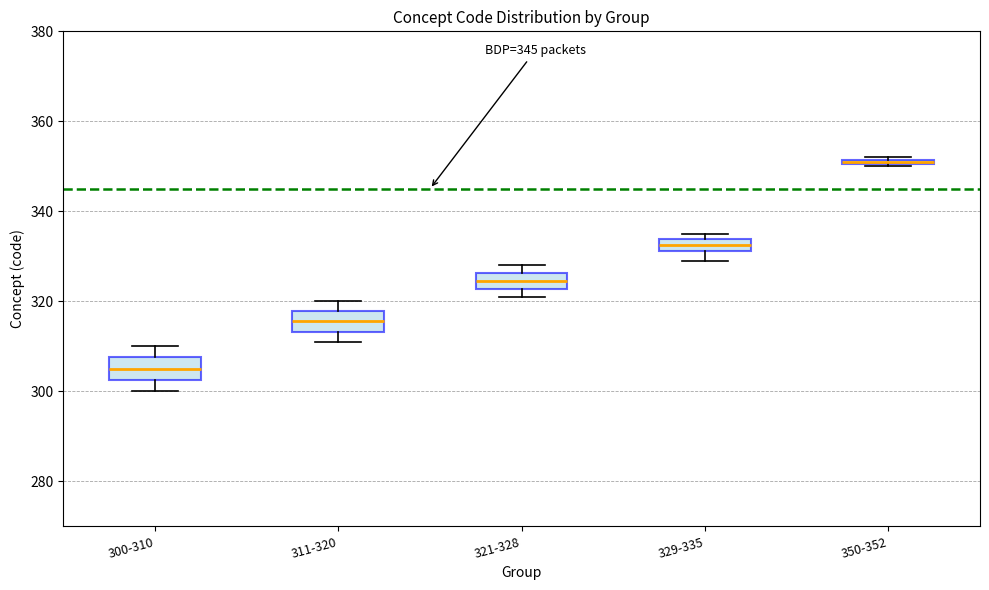

Where is the lower edge of the box for 350-352 on the y-axis? The values are not printed on the chart, so give them approximately, as read against the axis.

350